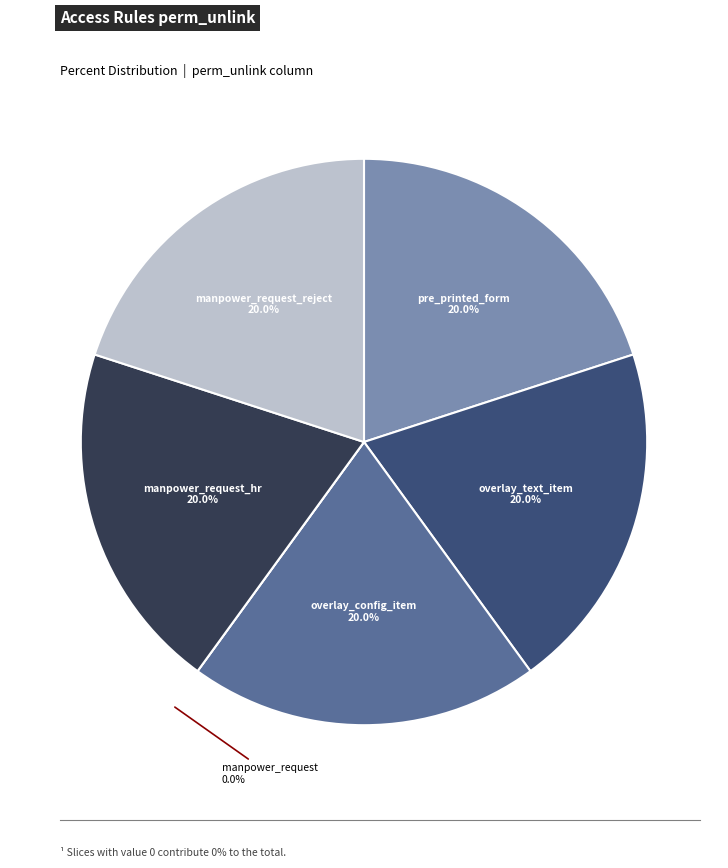

How many segments does this pie chart have?

6